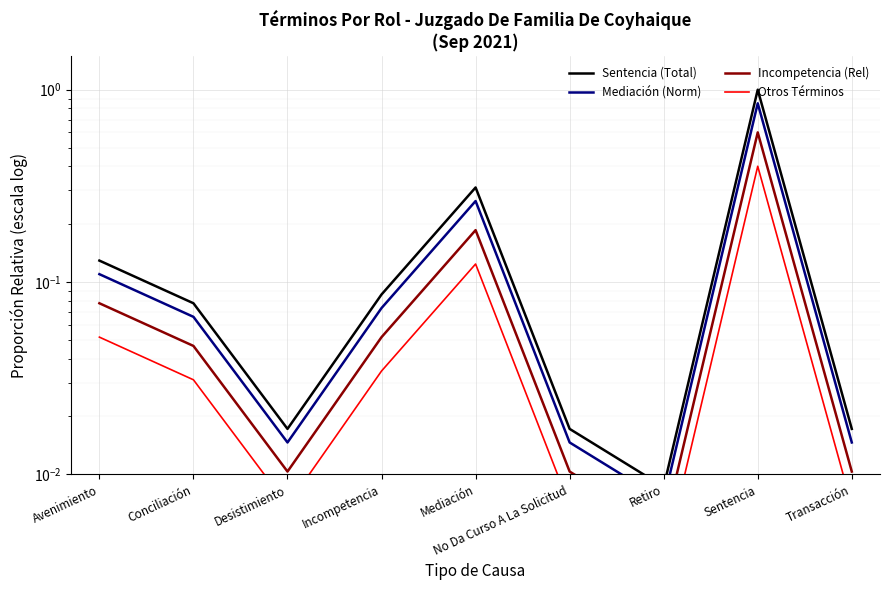

What are all the series names shown in the legend?

Sentencia (Total), Mediación (Norm), Incompetencia (Rel), Otros Términos